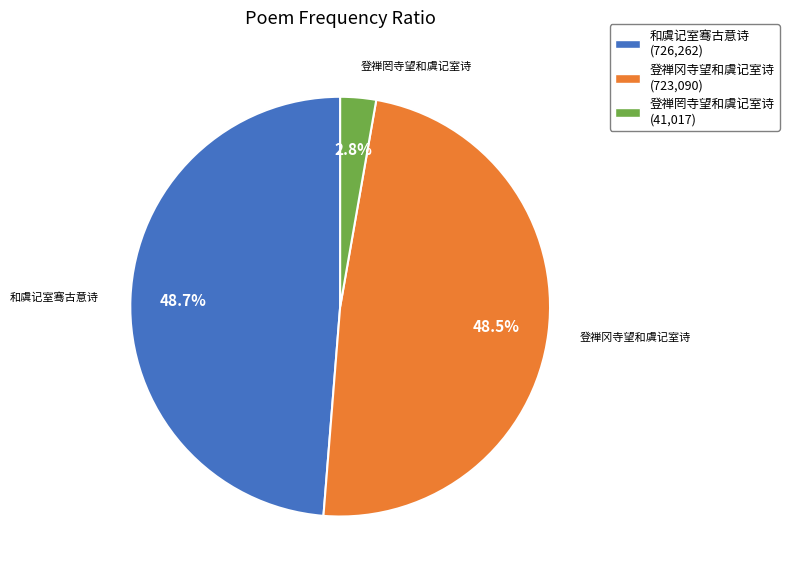

Do 登禅冈寺望和虞记室诗 and 登禅罔寺望和虞记室诗 together represent more than half of the pie?

Yes